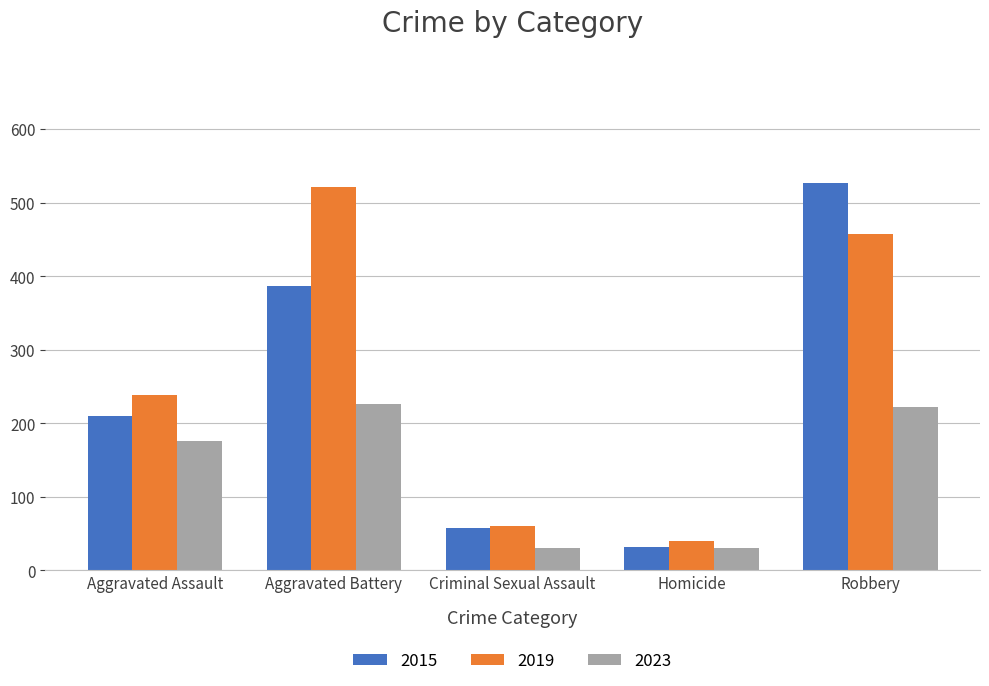

The 2023 series shows 222 at Robbery. True or false?

True